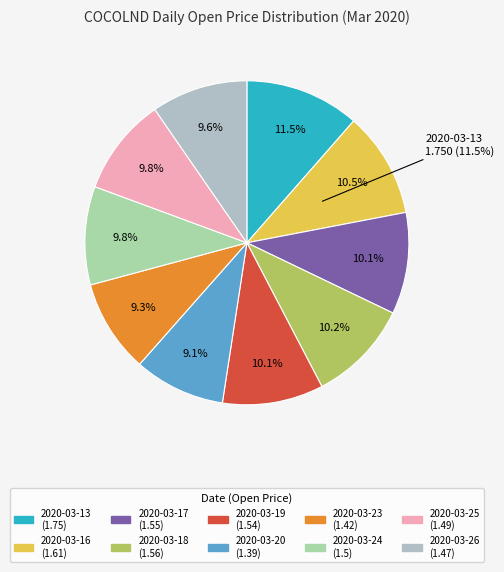

Is 2020-03-17 the majority of the pie?

No